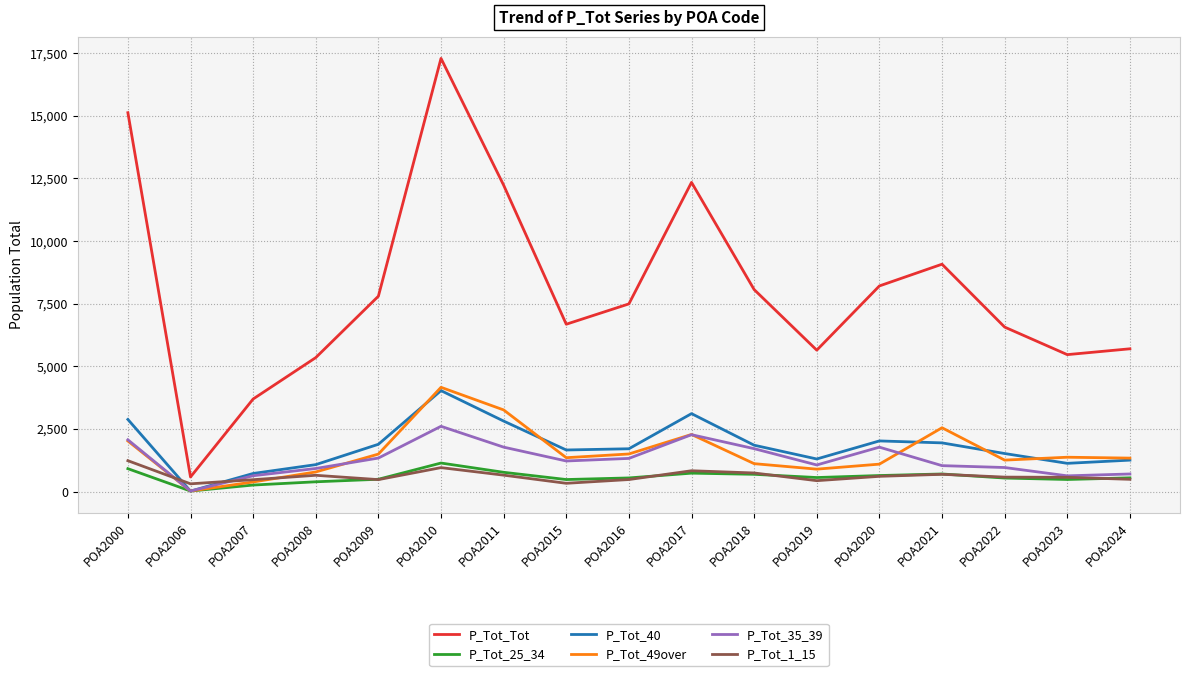

Which series changed the most between POA2007 and POA2011?

P_Tot_Tot